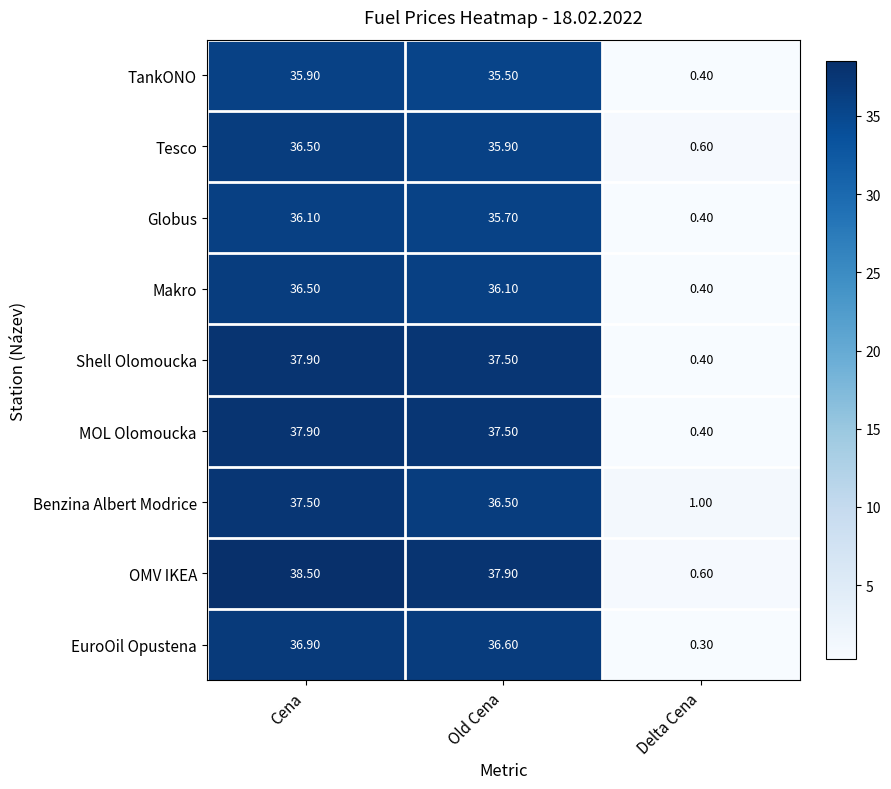

Rank the categories by Shell Olomoucka value from lowest to highest.

Delta Cena, Old Cena, Cena